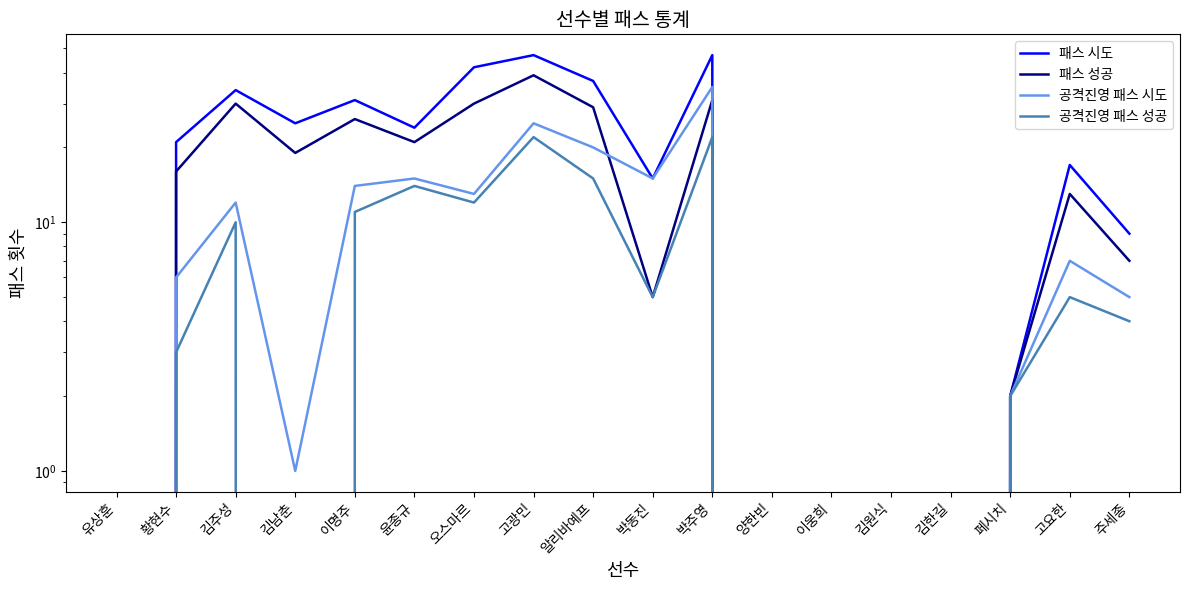

At 페시치, list the series in order from smallest to largest.

패스 시도, 패스 성공, 공격진영 패스 시도, 공격진영 패스 성공